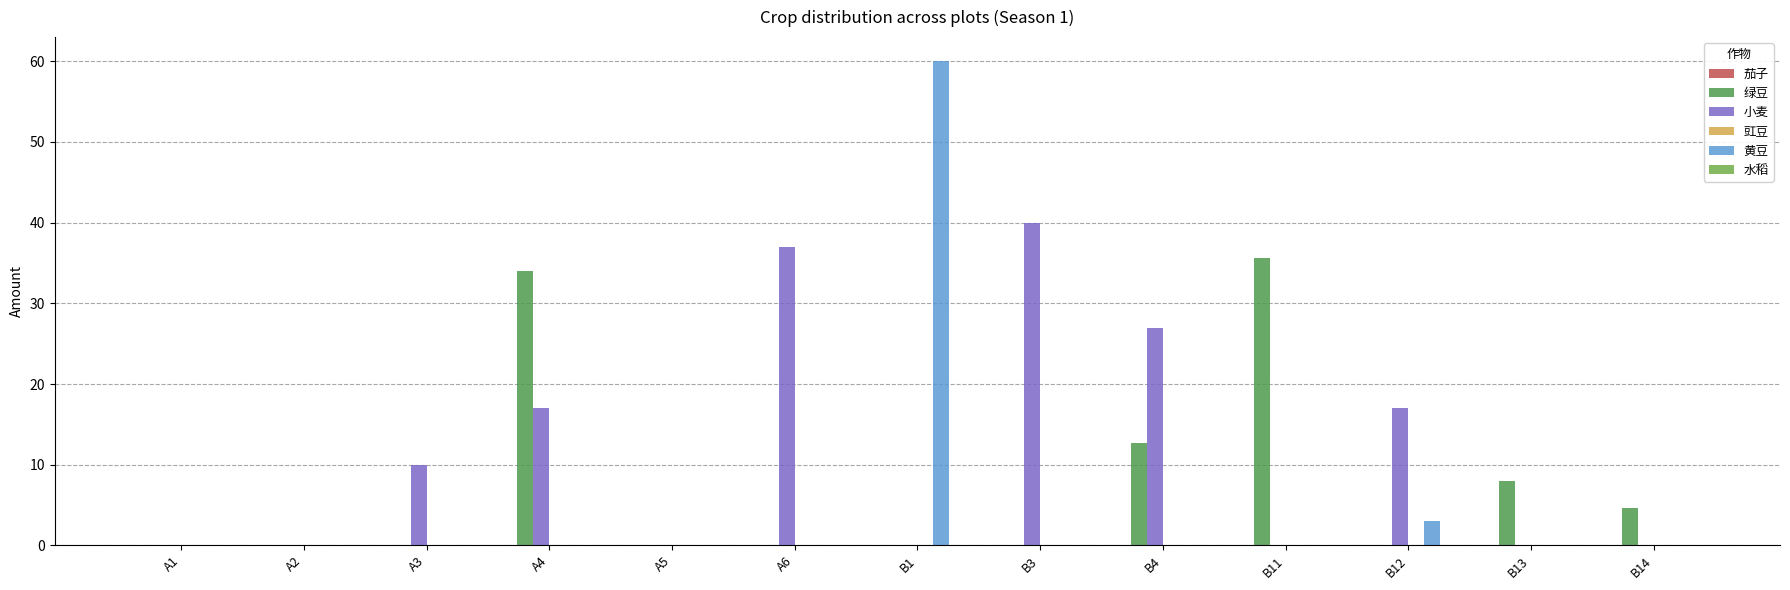

Are the bars grouped side by side (vs. stacked)?

Yes